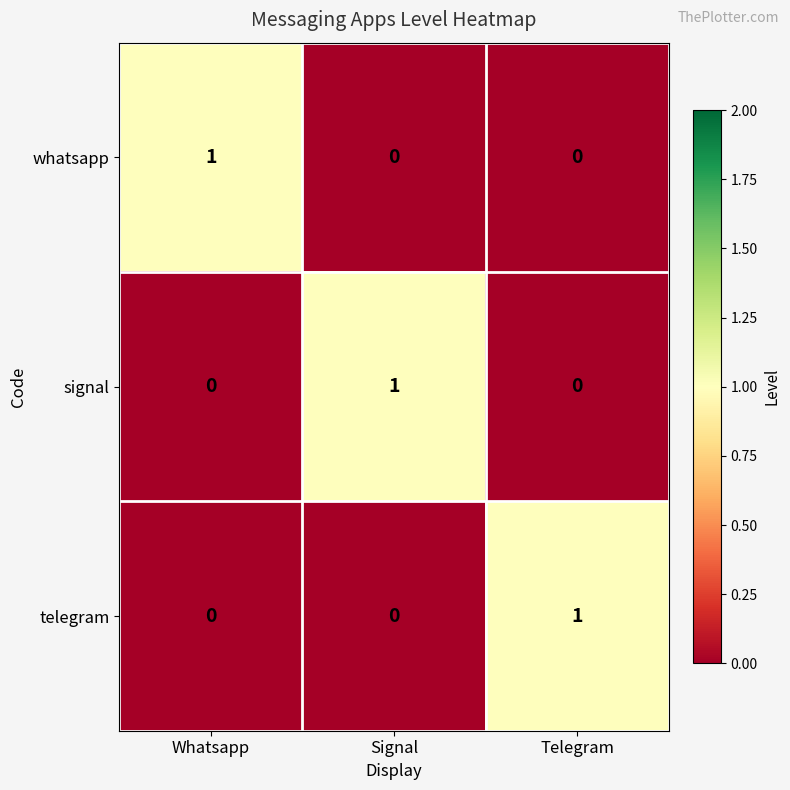

At how many categories does at least one series exceed 0?

3